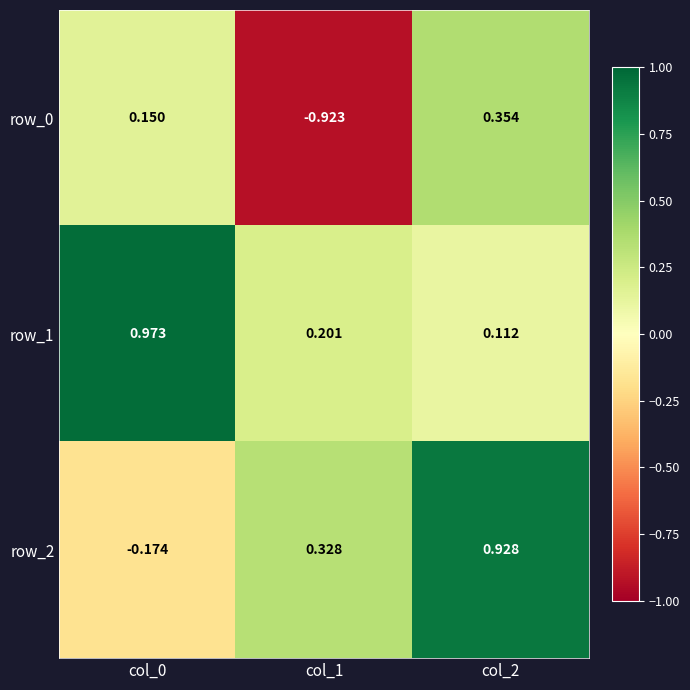

What is the minimum value for row_1?

0.1